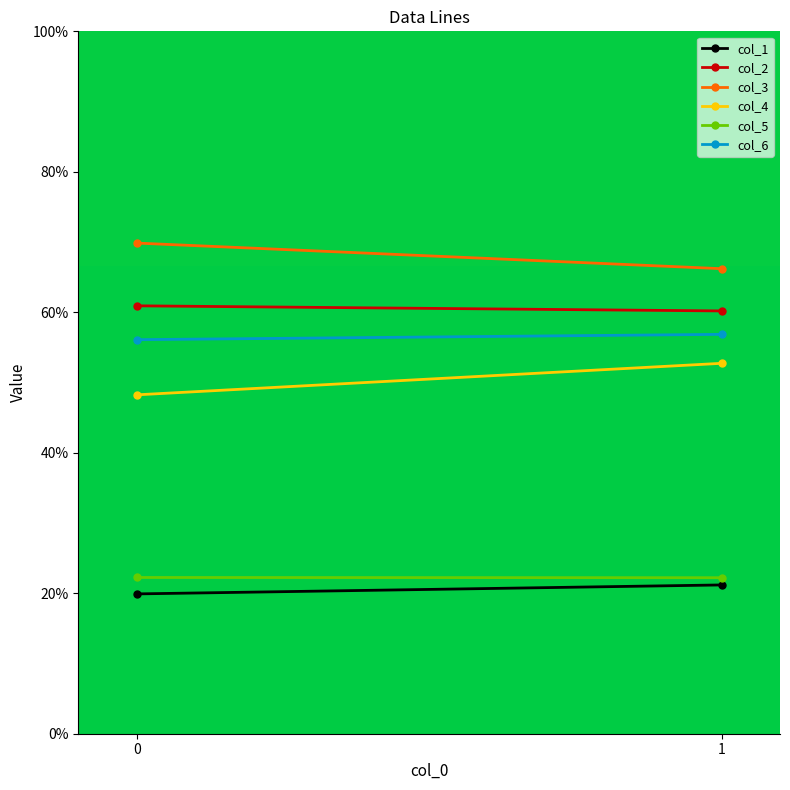

The value of col_1 at 1 is 21.2. True or false?

True